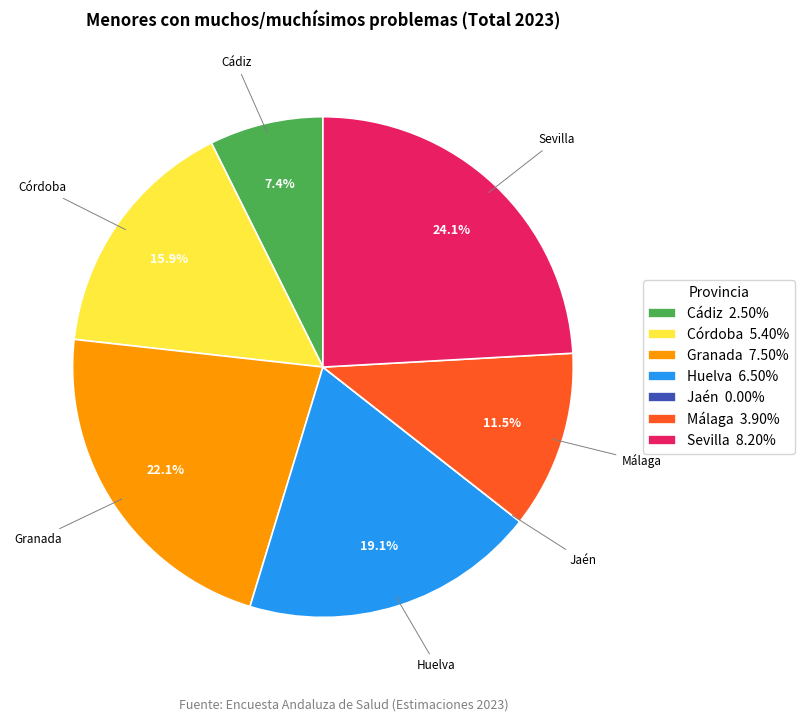

The Huelva slice represents 19% of the pie. True or false?

True